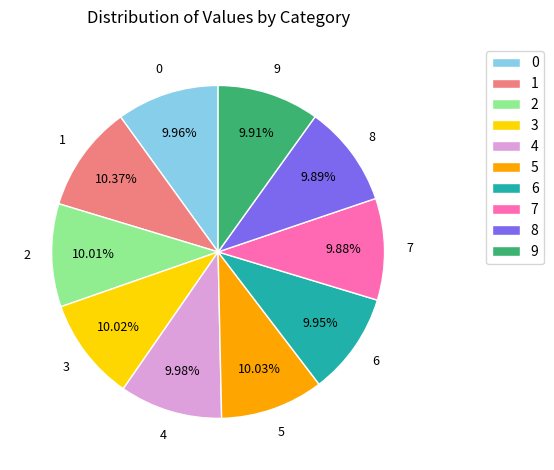

Does any single category account for the majority?

No